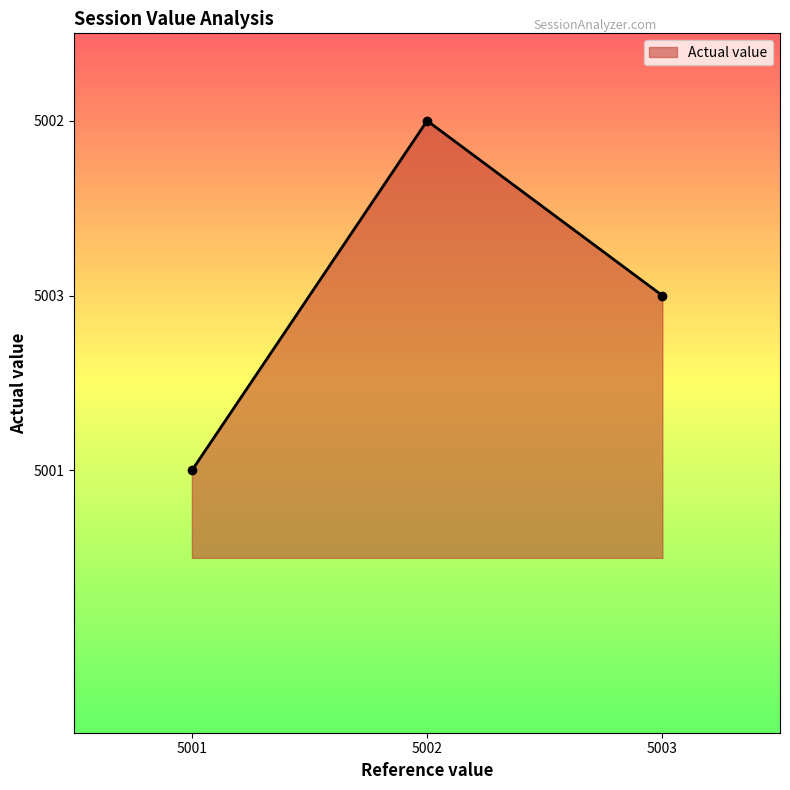

The value at 5001 is 8063. True or false?

False